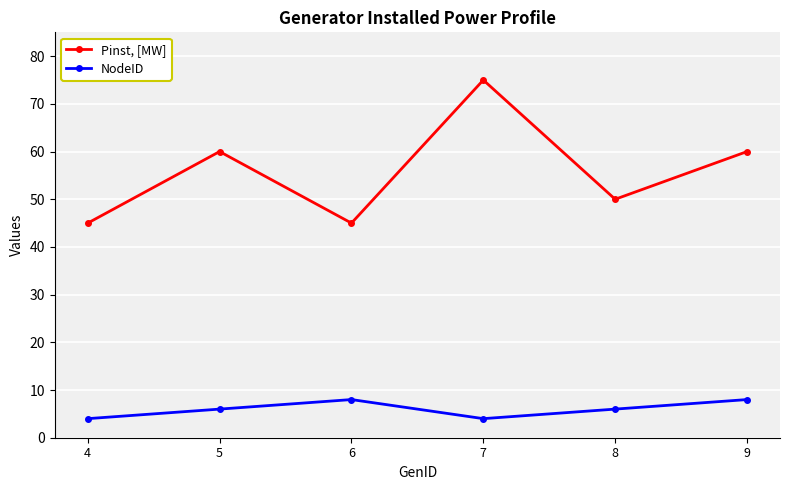

True or false: NodeID and Pinst, [MW] intersect in this chart.

False